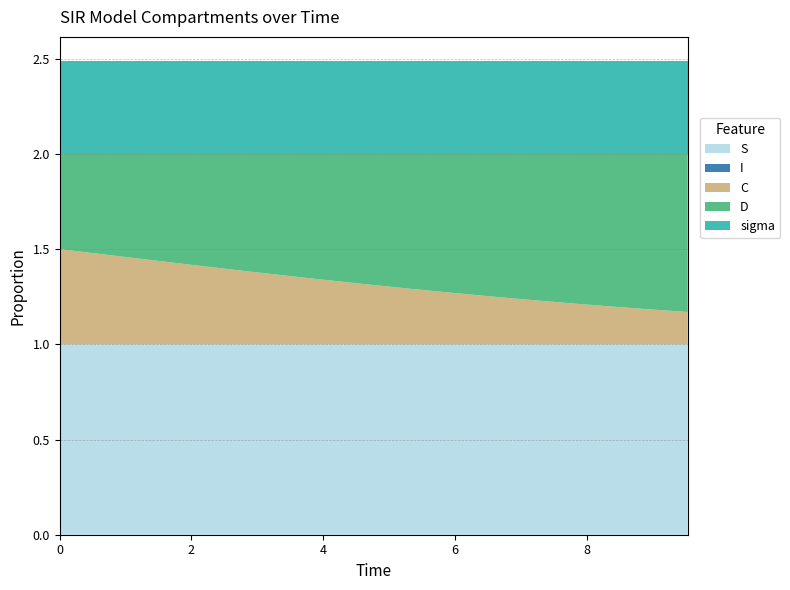

Reading right to left, what are all the values shown in this chart?

S: 1.0	1.0	1.0	1.0	1.0	1.0	1.0	1.0	1.0	1.0	1.0	1.0	1.0	1.0	1.0	1.0	1.0	1.0	1.0	1.0
I: 0.0	0.0	0.0	0.0	0.0	0.0	0.0	0.0	0.0	0.0	0.0	0.0	0.0	0.0	0.0	0.0	0.0	0.0	0.0	0.0
C: 0.2	0.2	0.2	0.2	0.2	0.2	0.3	0.3	0.3	0.3	0.3	0.3	0.4	0.4	0.4	0.4	0.4	0.5	0.5	0.5
D: 0.8	0.8	0.8	0.8	0.8	0.8	0.7	0.7	0.7	0.7	0.7	0.7	0.6	0.6	0.6	0.6	0.6	0.5	0.5	0.5
sigma: 0.5	0.5	0.5	0.5	0.5	0.5	0.5	0.5	0.5	0.5	0.5	0.5	0.5	0.5	0.5	0.5	0.5	0.5	0.5	0.5